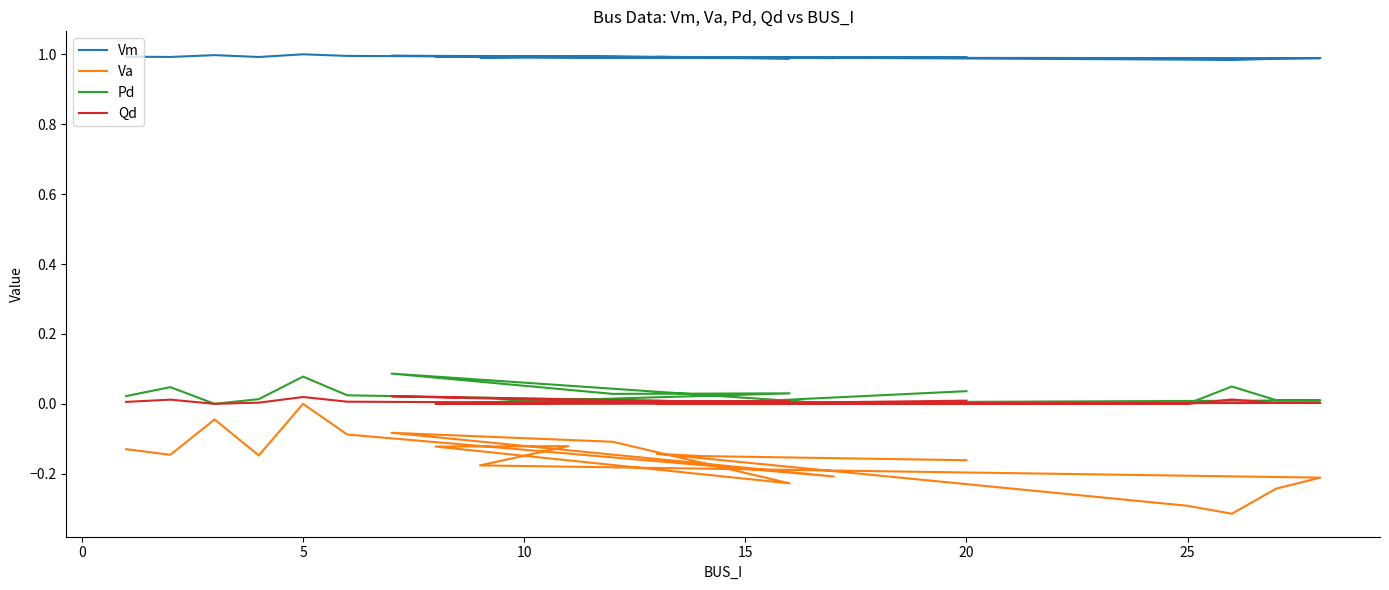

True or false: Pd and Vm intersect in this chart.

False